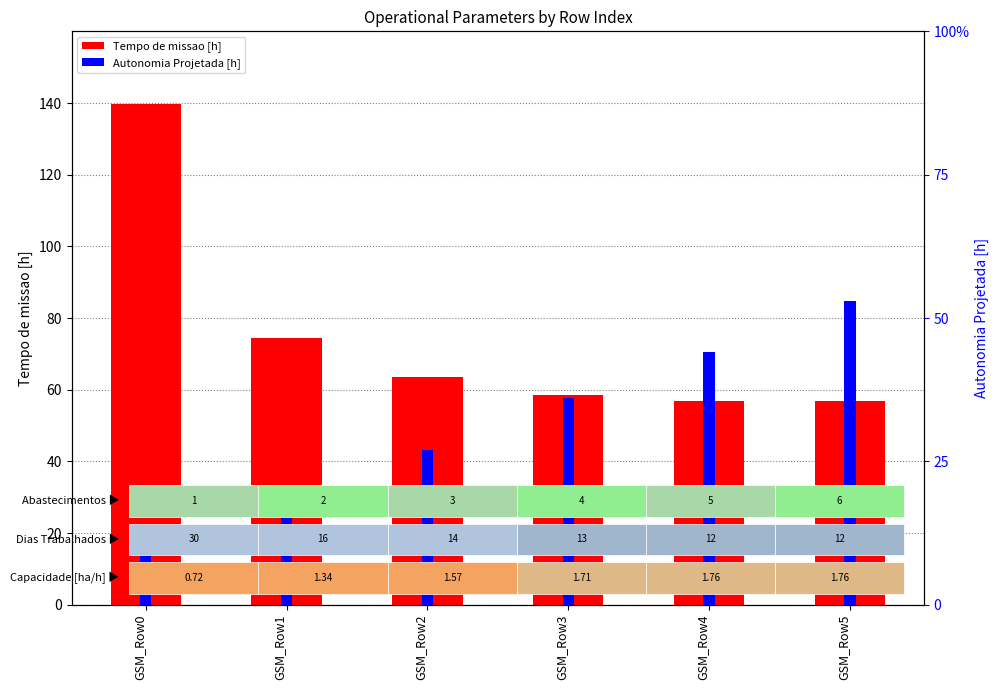

What are all the series names shown in the legend?

Tempo de missao [h], Autonomia Projetada [h]